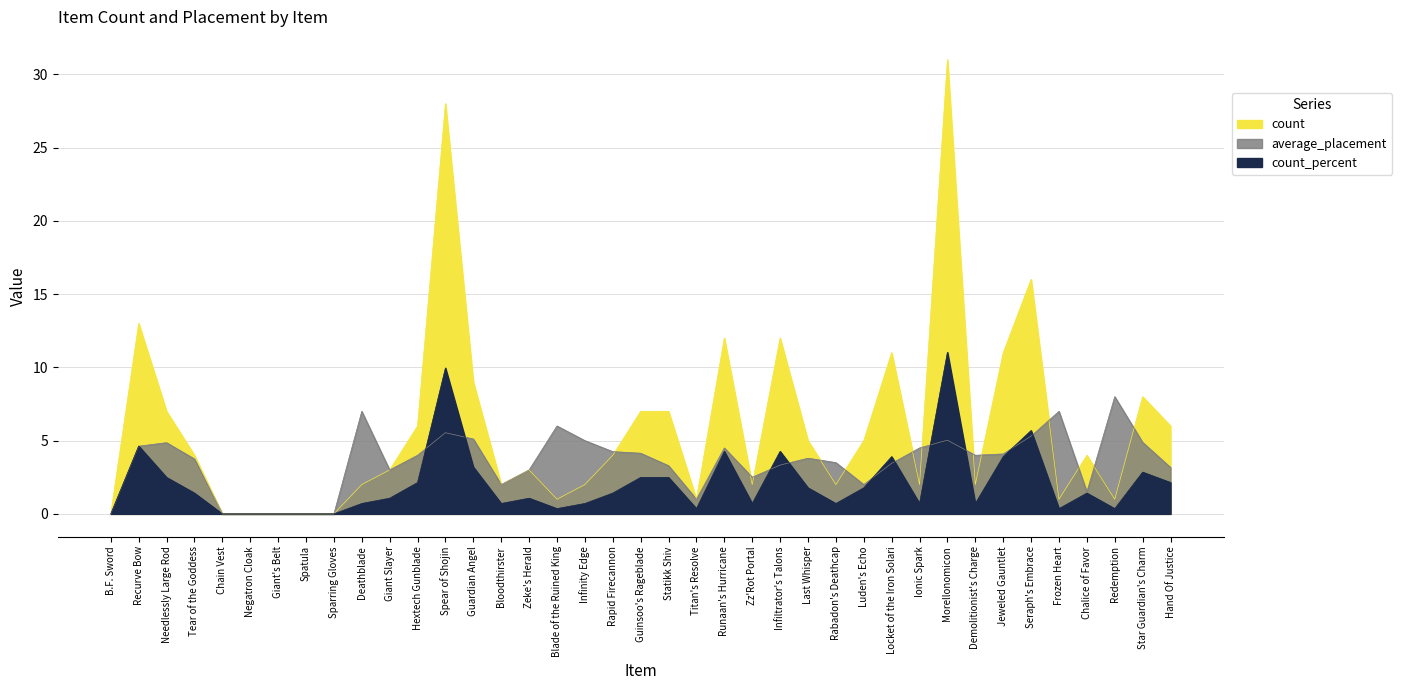

How many values in the average_placement series exceed 3?

26